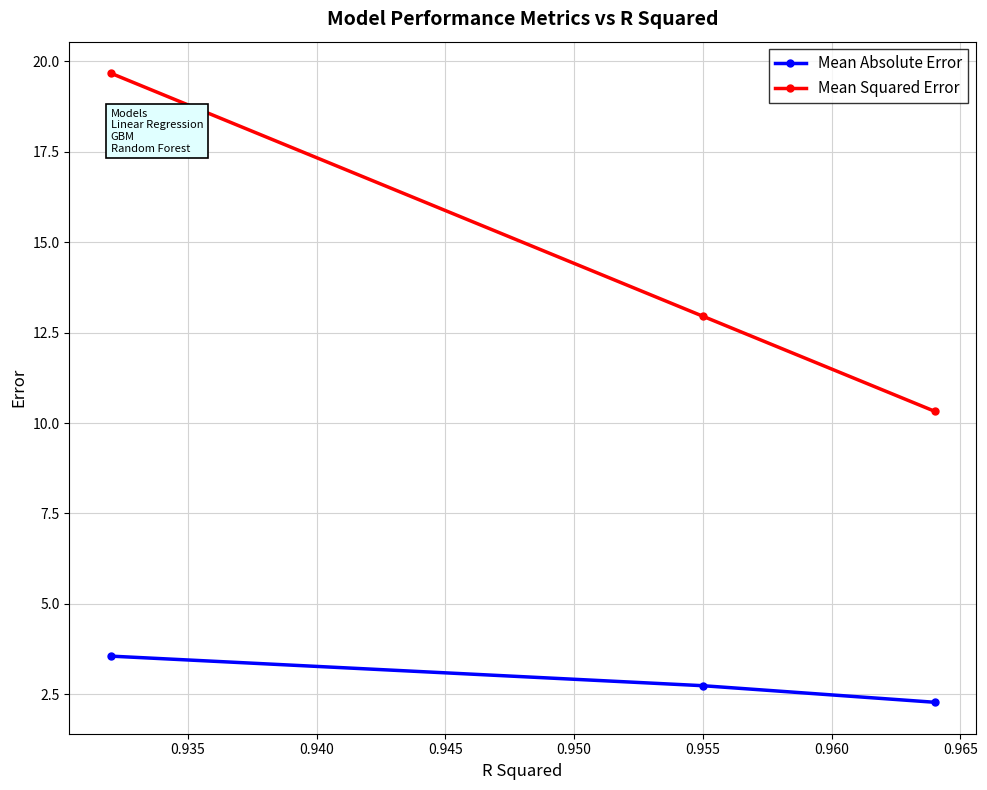

What is the smallest value displayed?

2.3